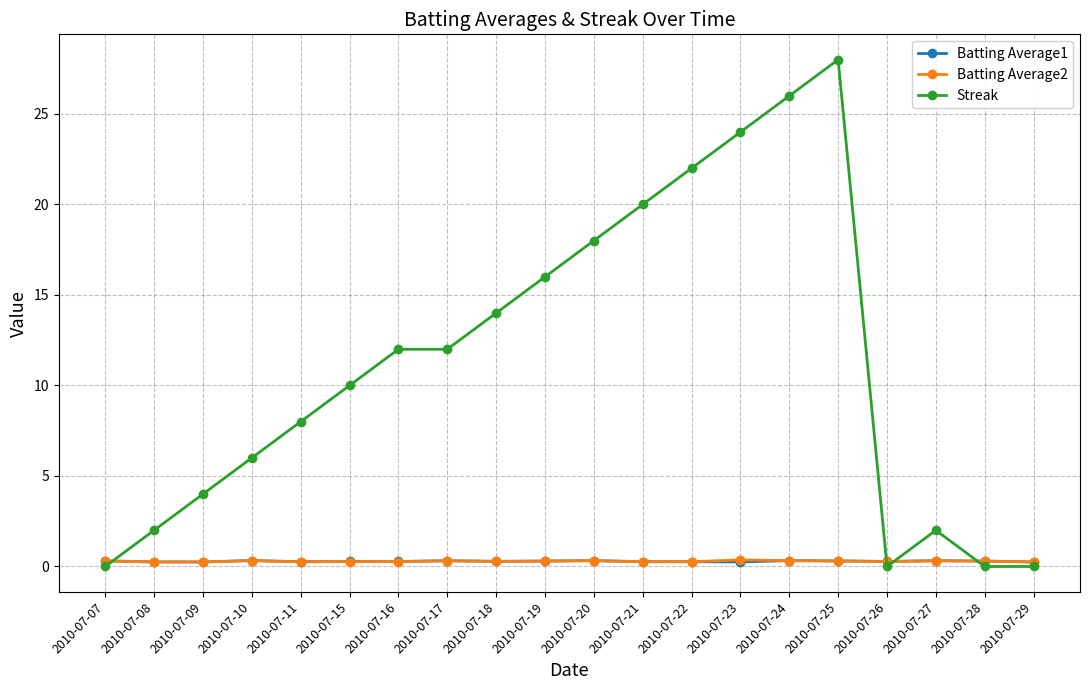

What is the maximum value shown in the chart?

28.0